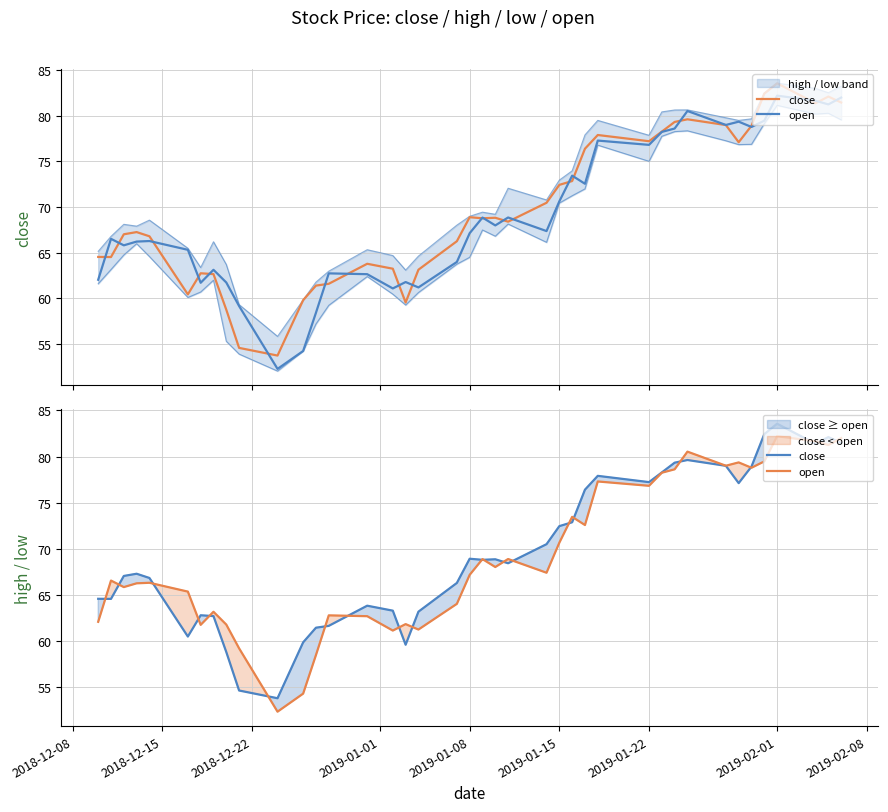

Between which two adjacent categories do close and open first intersect?

2018-12-08 and 2018-12-15